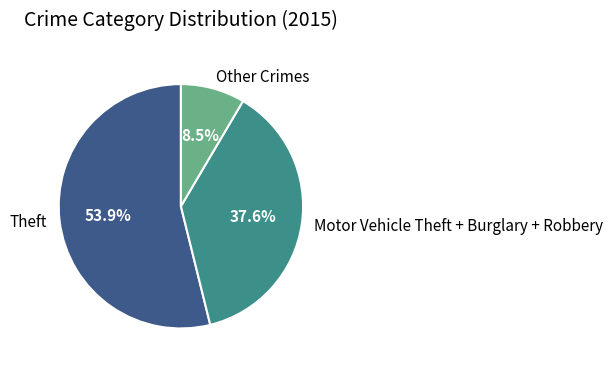

Is there a majority slice in this chart?

Yes